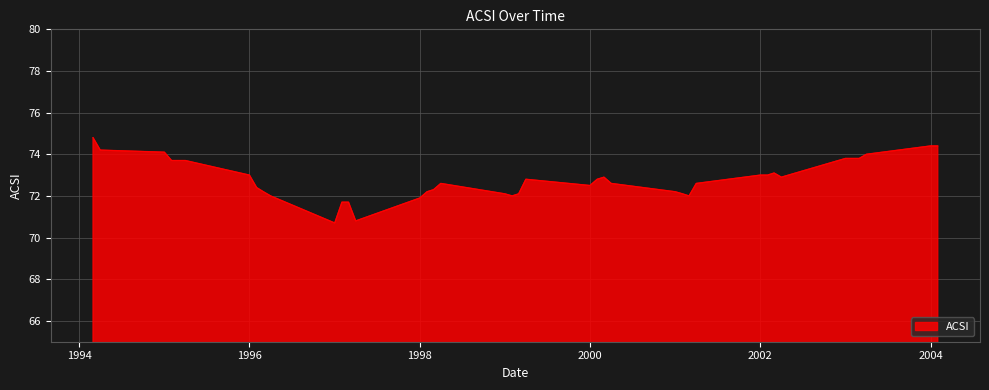

What is the maximum value shown in the chart?

74.8